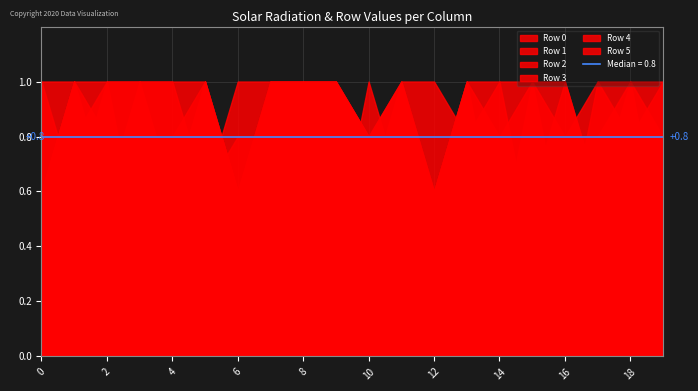

At which category does Row 0 reach its first local valley?

2